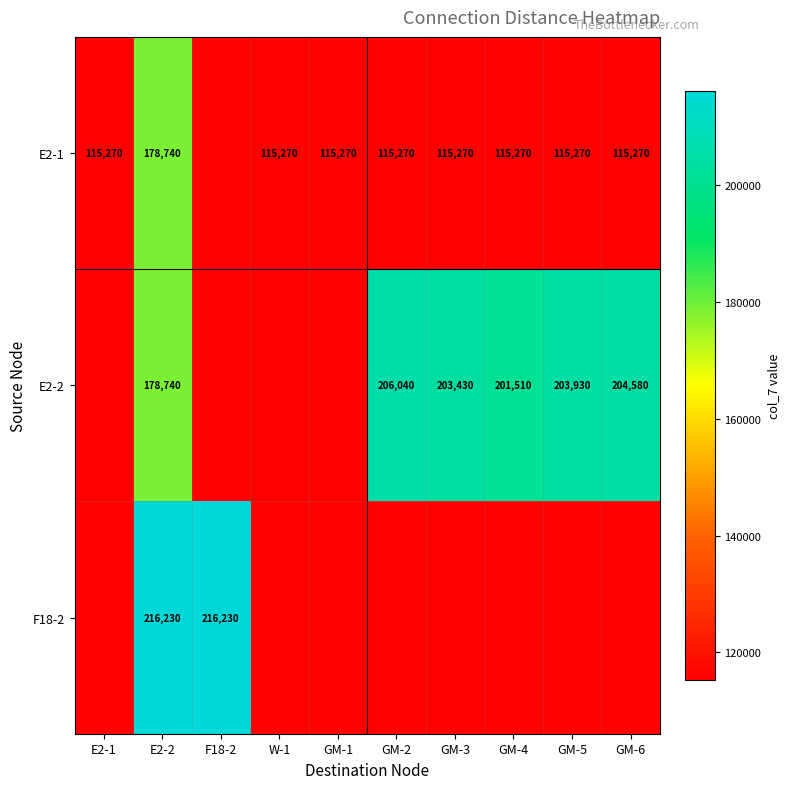

Is it true that E2-1 equals 54119 at GM-2?

False